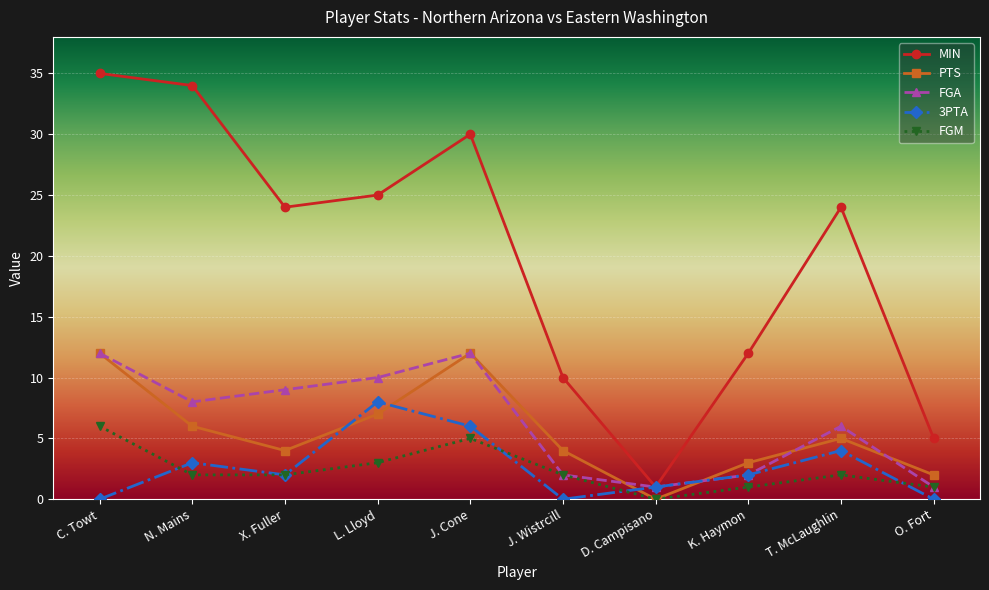

True or false: 3PTA has a value of 8 at L. Lloyd.

True